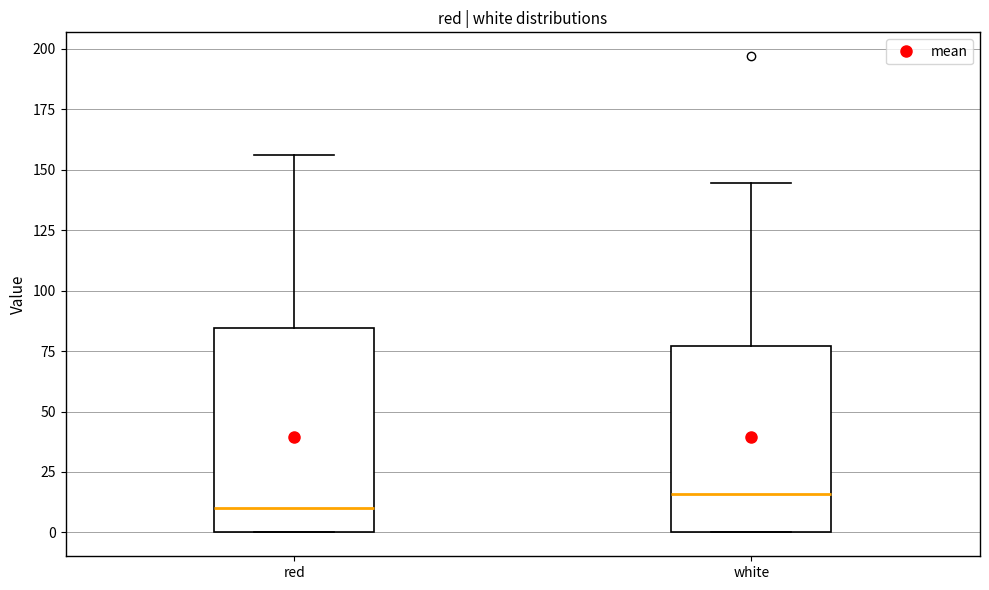

Comparing the boxes themselves (not the whiskers), which one is the tallest?

red